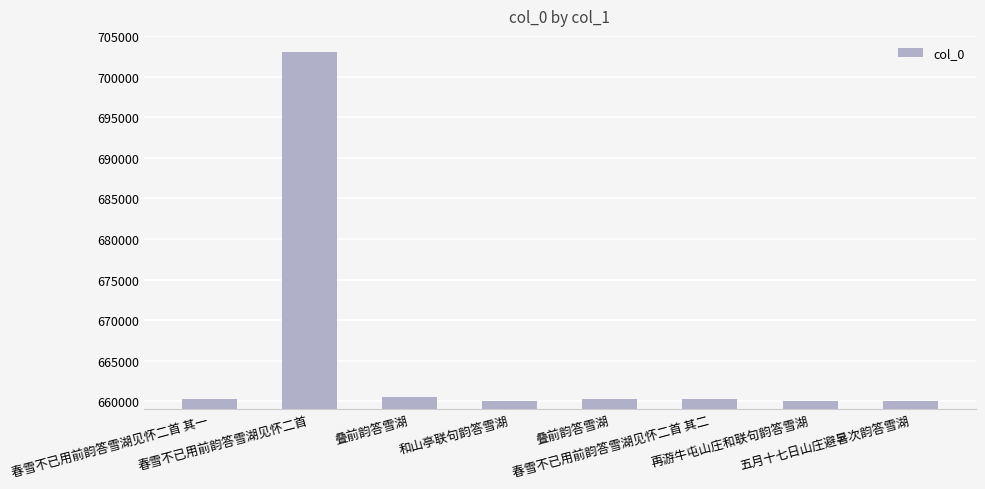

List the labels in order of value, smallest first.

再游牛屯山庄和联句韵答雪湖, 五月十七日山庄避暑次韵答雪湖, 和山亭联句韵答雪湖, 春雪不已用前韵答雪湖见怀二首 其一, 春雪不已用前韵答雪湖见怀二首 其二, 叠前韵答雪湖, 叠前韵答雪湖, 春雪不已用前韵答雪湖见怀二首